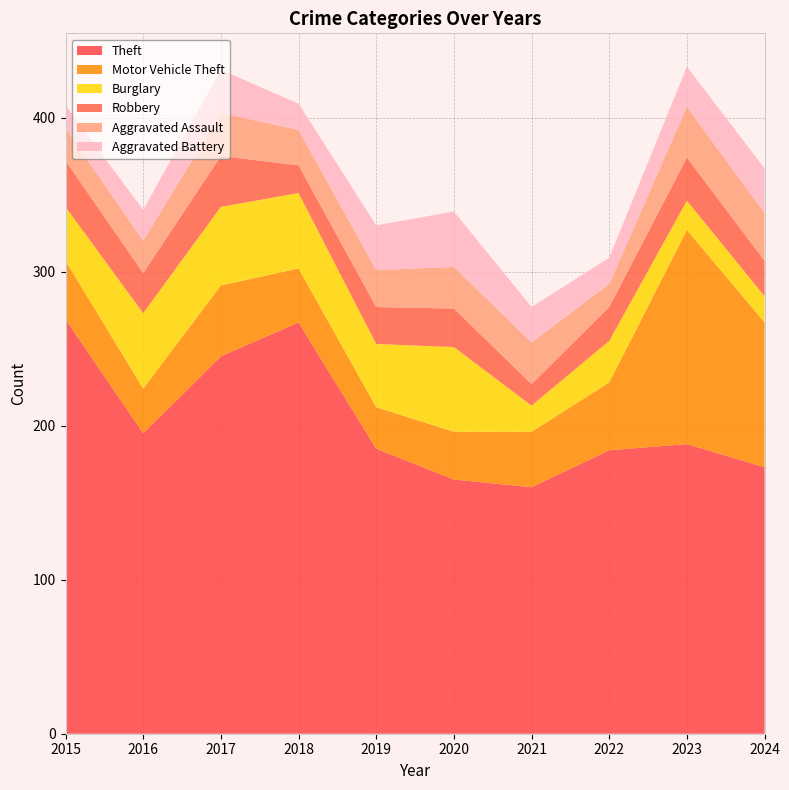

Reading left to right, extract all data points from this chart.

Theft: 2015=269	2016=195	2017=245	2018=267	2019=185	2020=165	2021=160	2022=184	2023=188	2024=173
Motor Vehicle Theft: 2015=38	2016=29	2017=46	2018=35	2019=27	2020=31	2021=36	2022=44	2023=139	2024=94
Burglary: 2015=35	2016=49	2017=51	2018=49	2019=41	2020=55	2021=17	2022=27	2023=19	2024=17
Robbery: 2015=30	2016=26	2017=33	2018=18	2019=24	2020=25	2021=14	2022=22	2023=28	2024=23
Aggravated Assault: 2015=21	2016=21	2017=28	2018=23	2019=24	2020=27	2021=27	2022=15	2023=33	2024=31
Aggravated Battery: 2015=15	2016=20	2017=28	2018=17	2019=29	2020=36	2021=23	2022=17	2023=26	2024=29